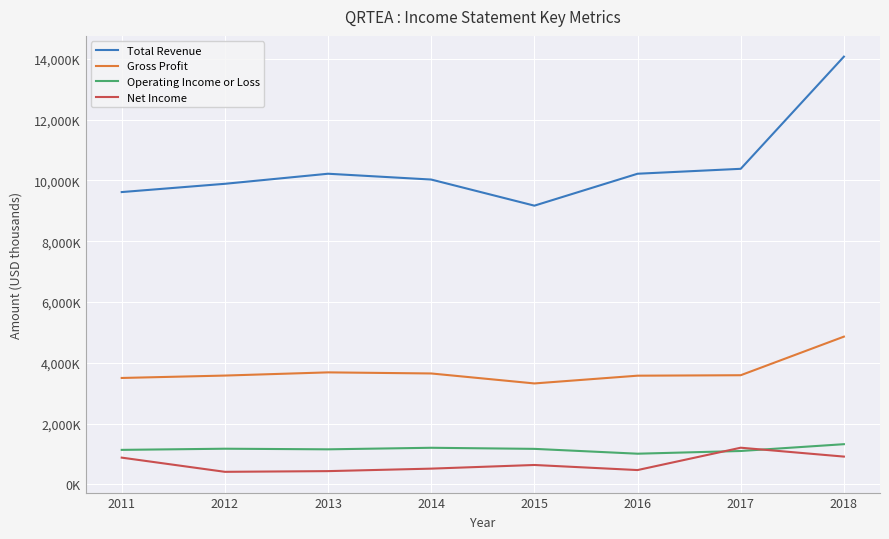

At which label does Gross Profit first exceed 3592000?

2013